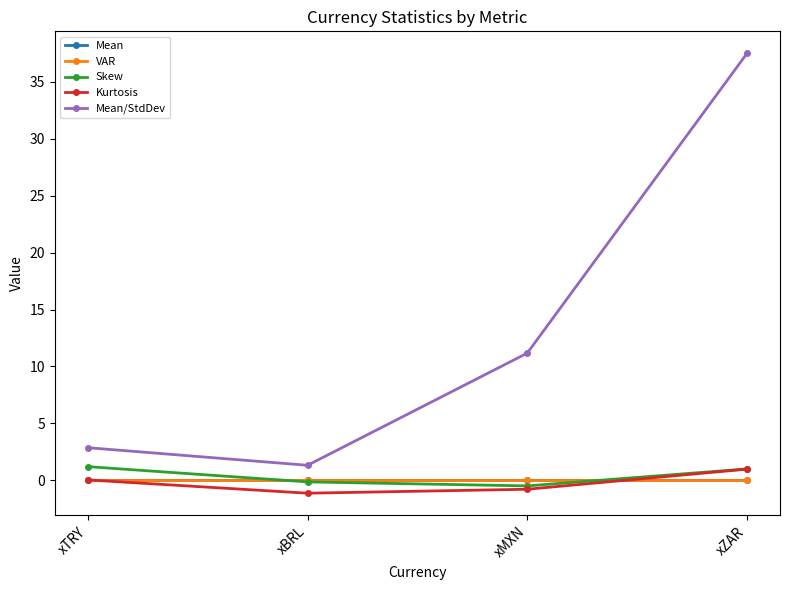

Which category has the lowest value in the Kurtosis series?

xBRL